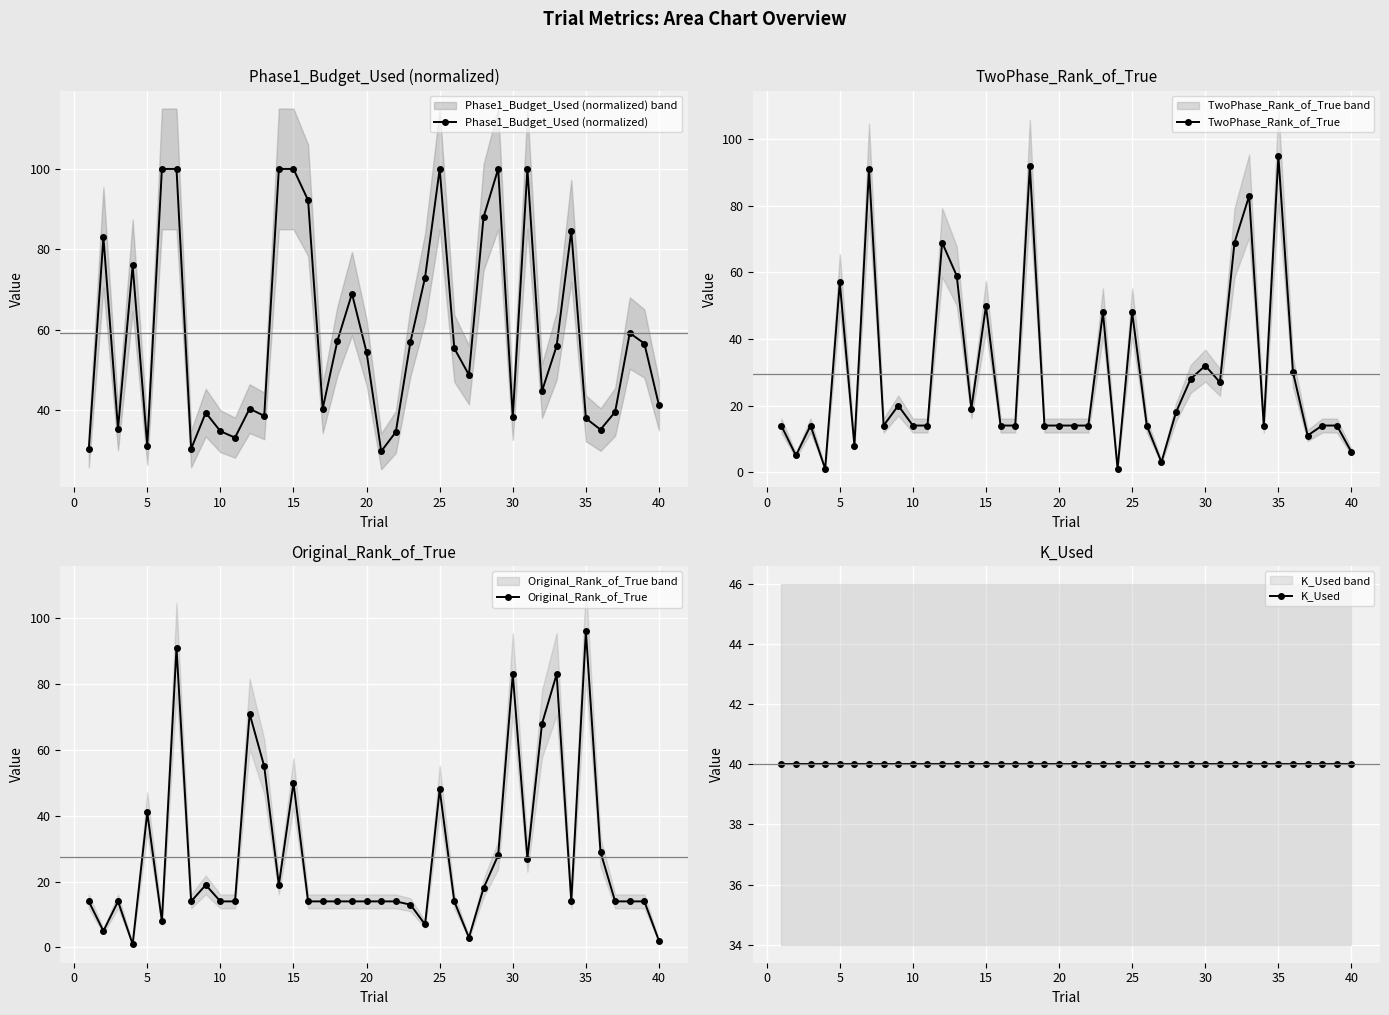

True or false: K_Used has more than 1 interior local peaks.

False